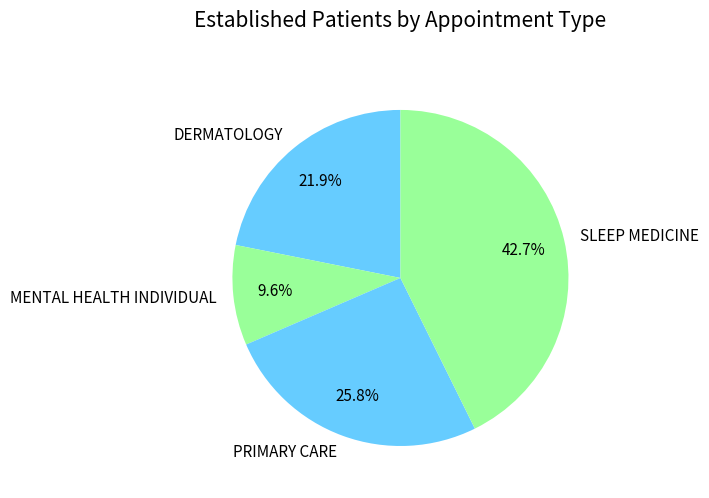

To the nearest percent, what percentage of the pie is SLEEP MEDICINE?

43%